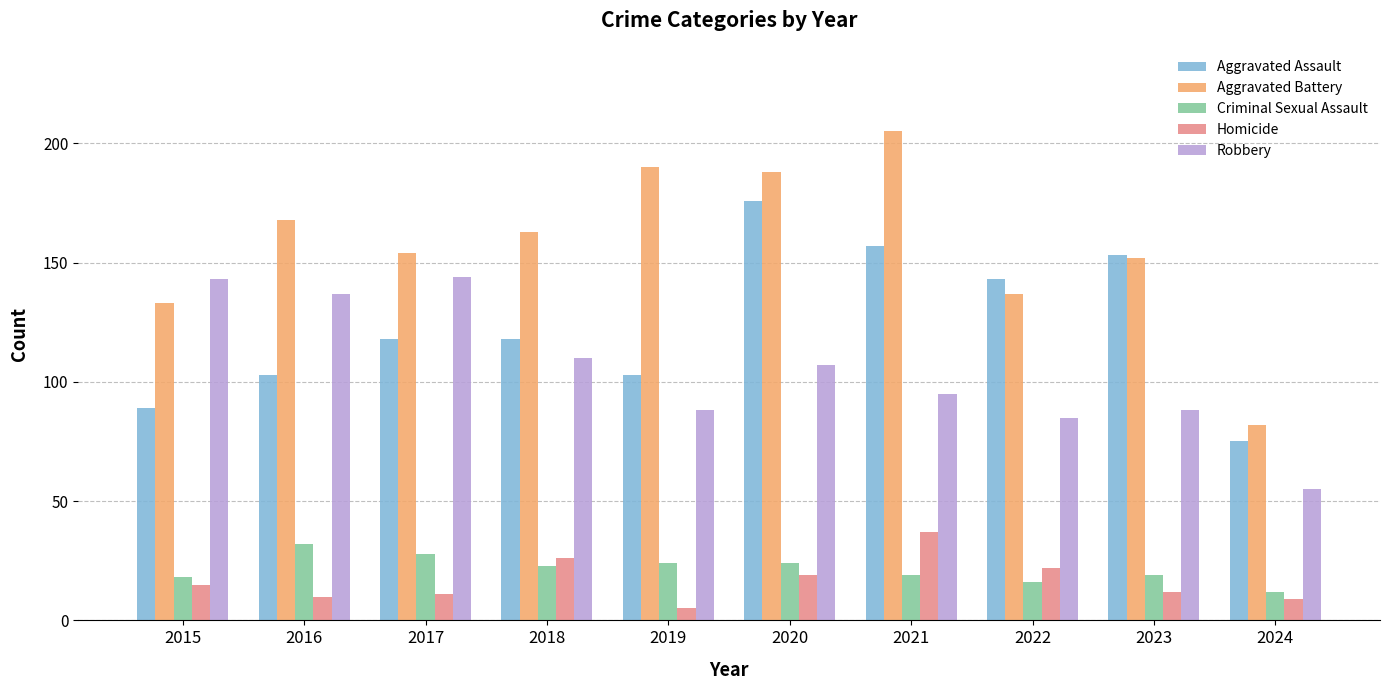

Which series has the largest range (max minus min)?

Aggravated Battery